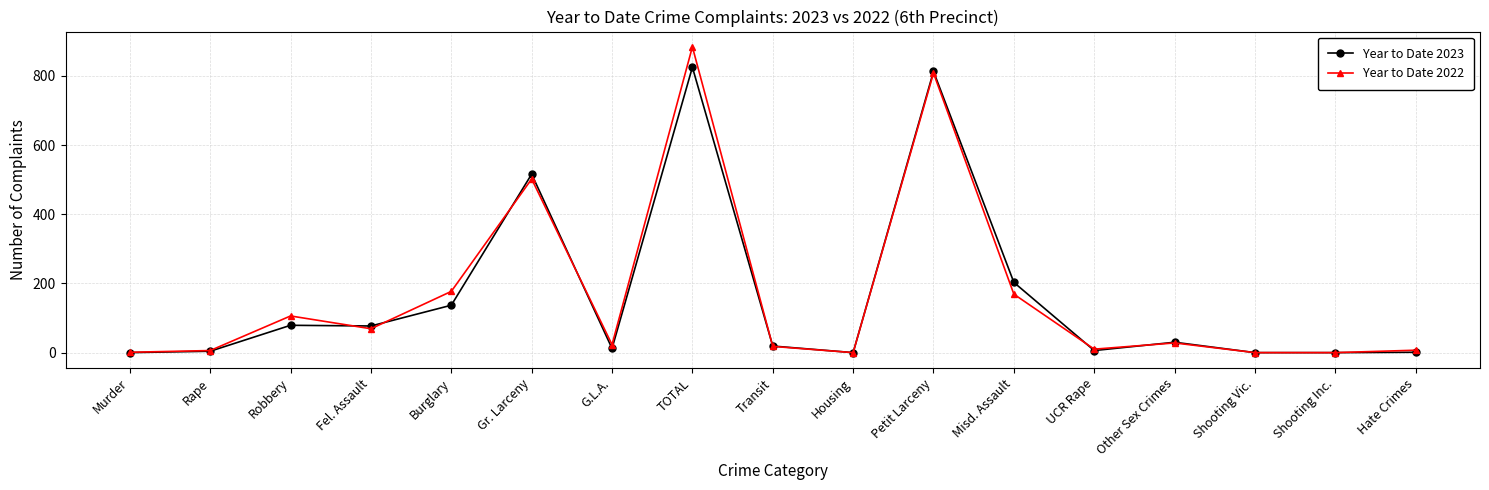

How many data points does each series have?

17